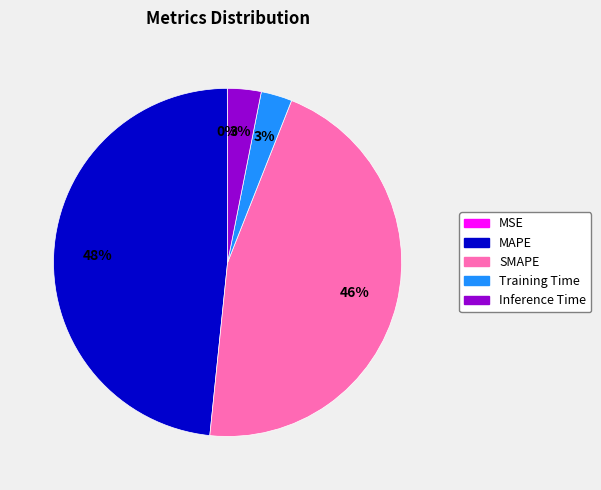

Is there any slice that represents more than half of the pie?

No